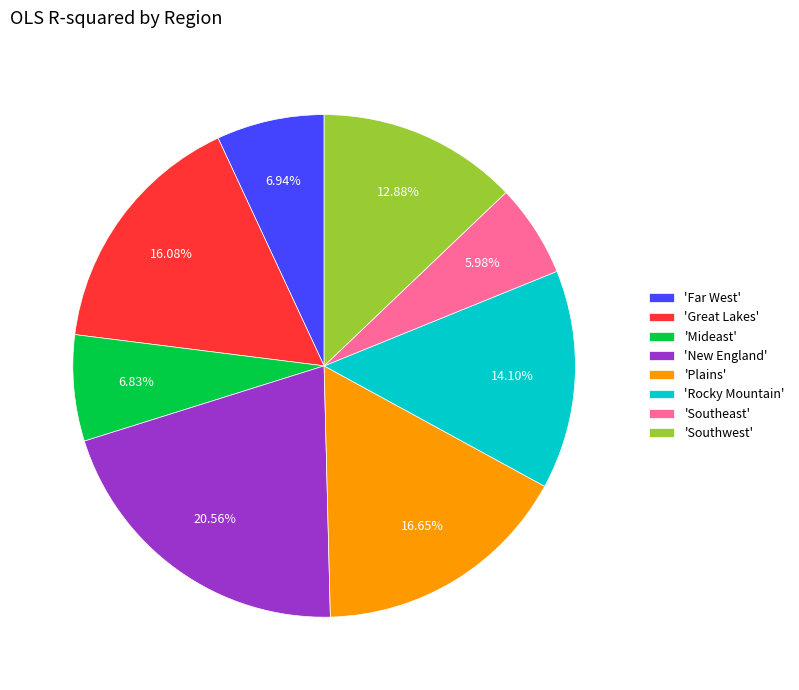

To the nearest percent, what is the difference between the largest and smallest slice percentages?

15%